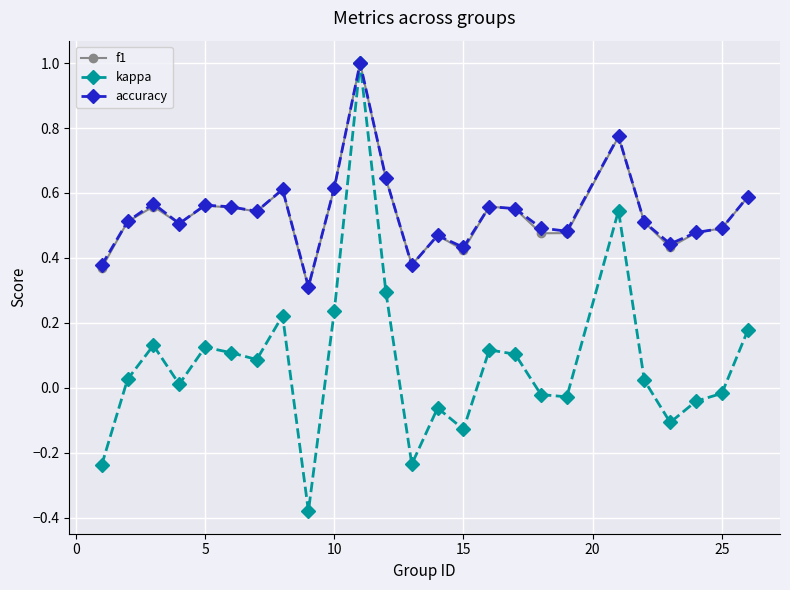

What is the minimum value for accuracy?

0.3